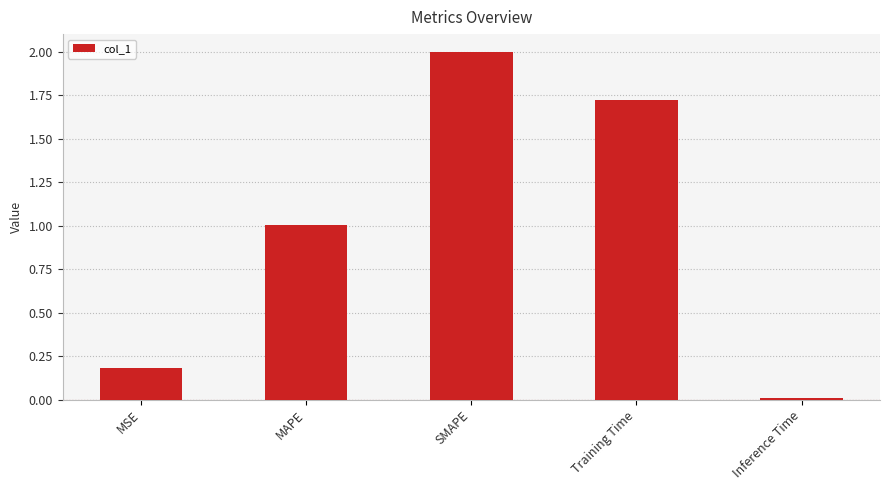

The chart shows a value of 0.2 at MSE. True or false?

True